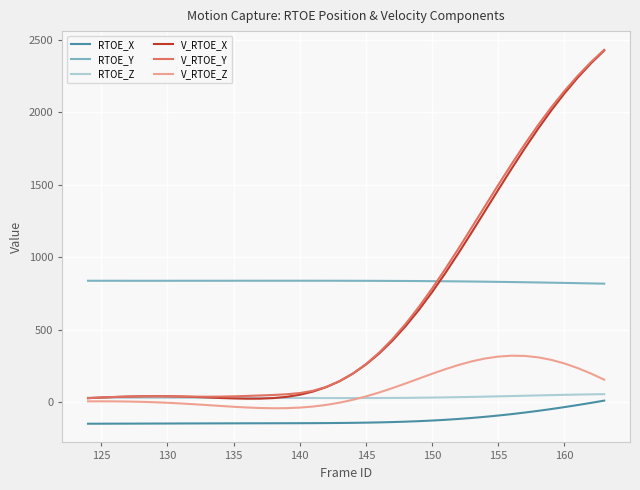

True or false: V_RTOE_Y and RTOE_X cross at least once.

False